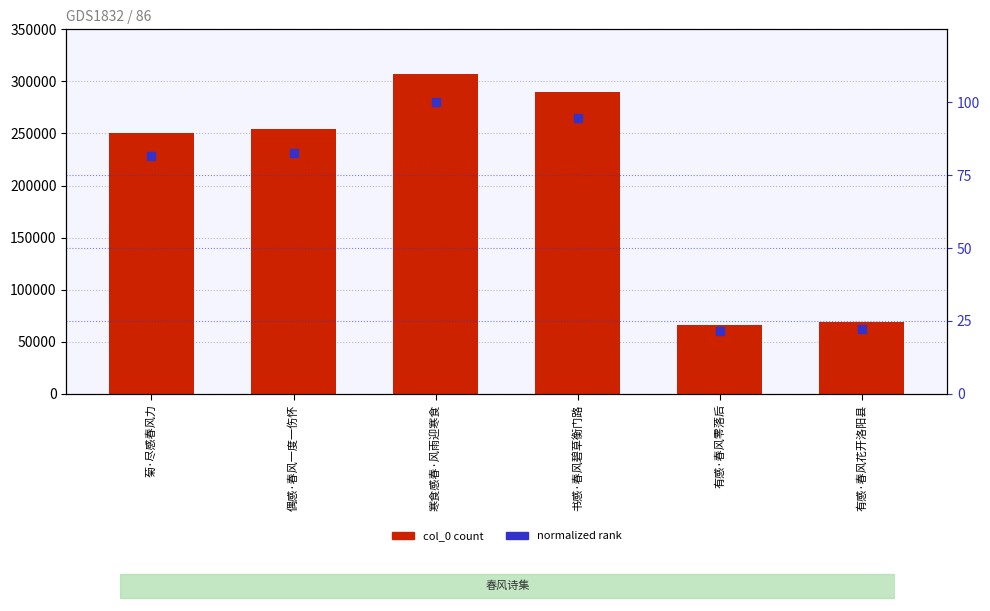

Which series has the widest spread of Y values?

col_0